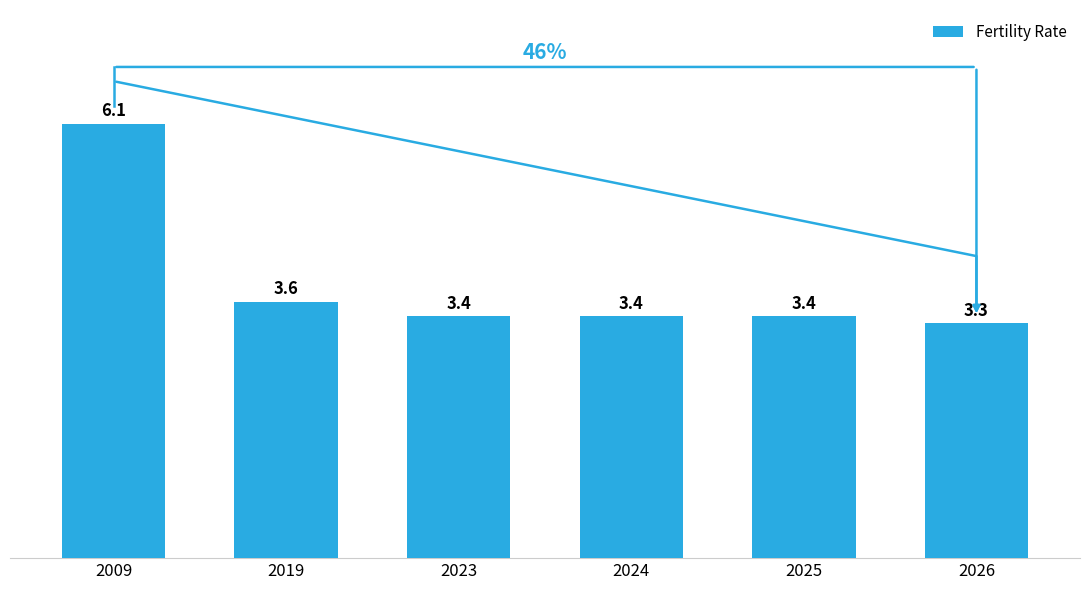

True or false: the data shows 1.2 at 2026.

False